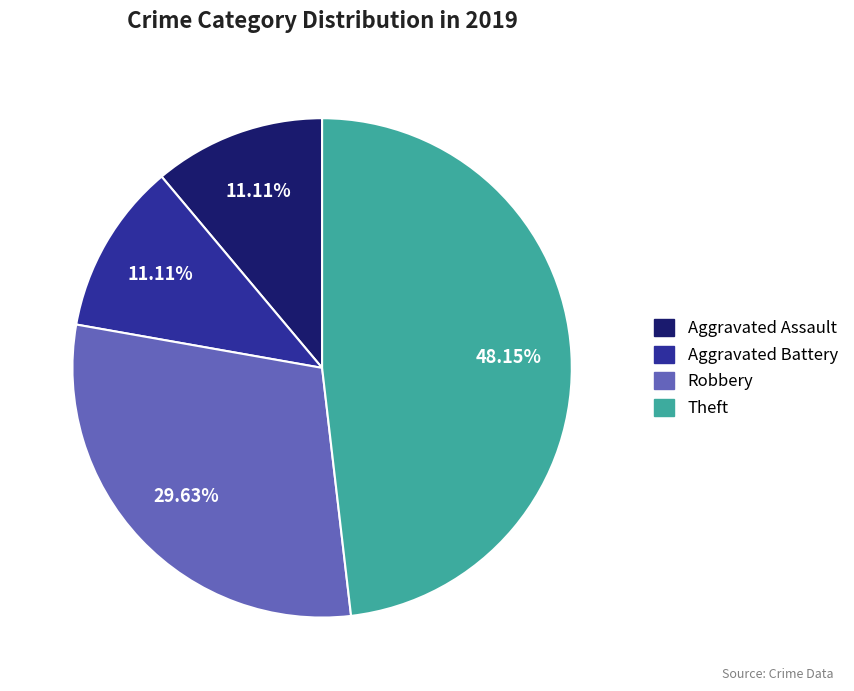

Is the sum of Robbery and Aggravated Assault greater than half?

No